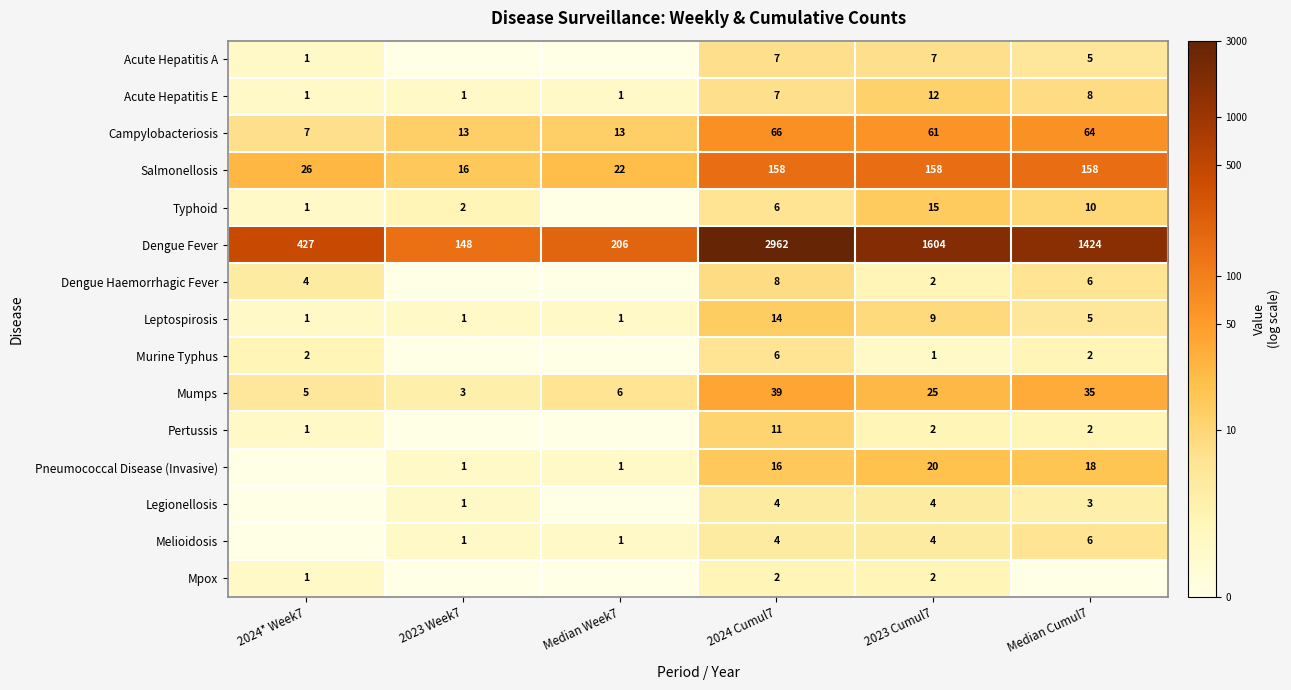

What is the sum of all Leptospirosis values?

31